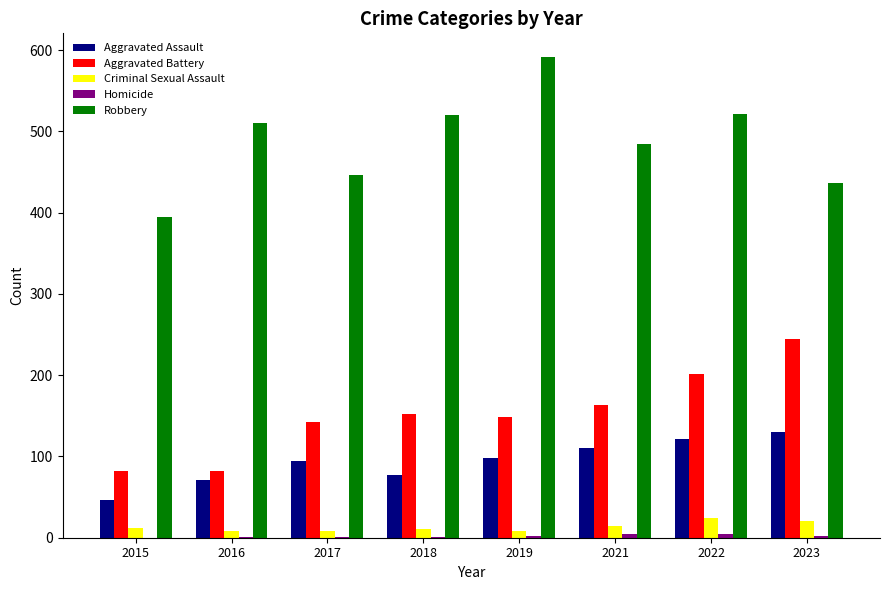

What is the sum of all Aggravated Assault values?

748